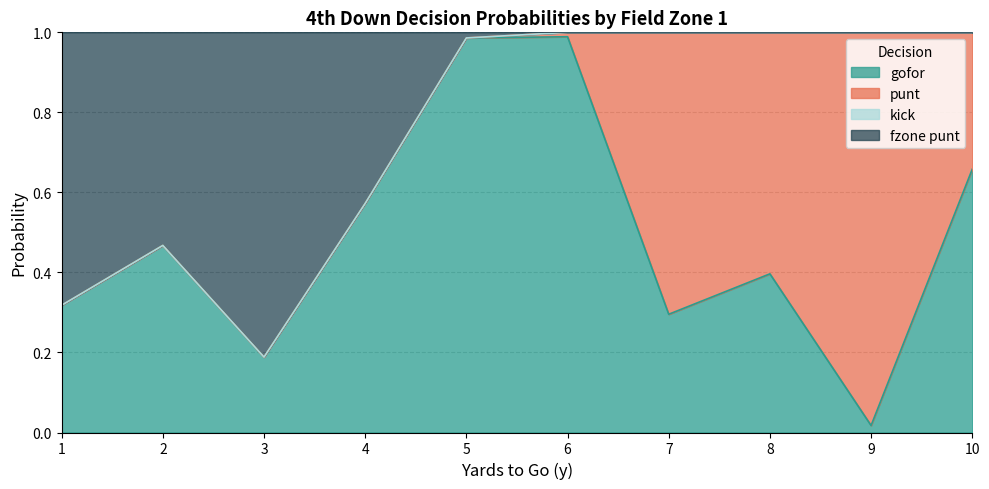

Does the chart have visible grid lines?

Yes